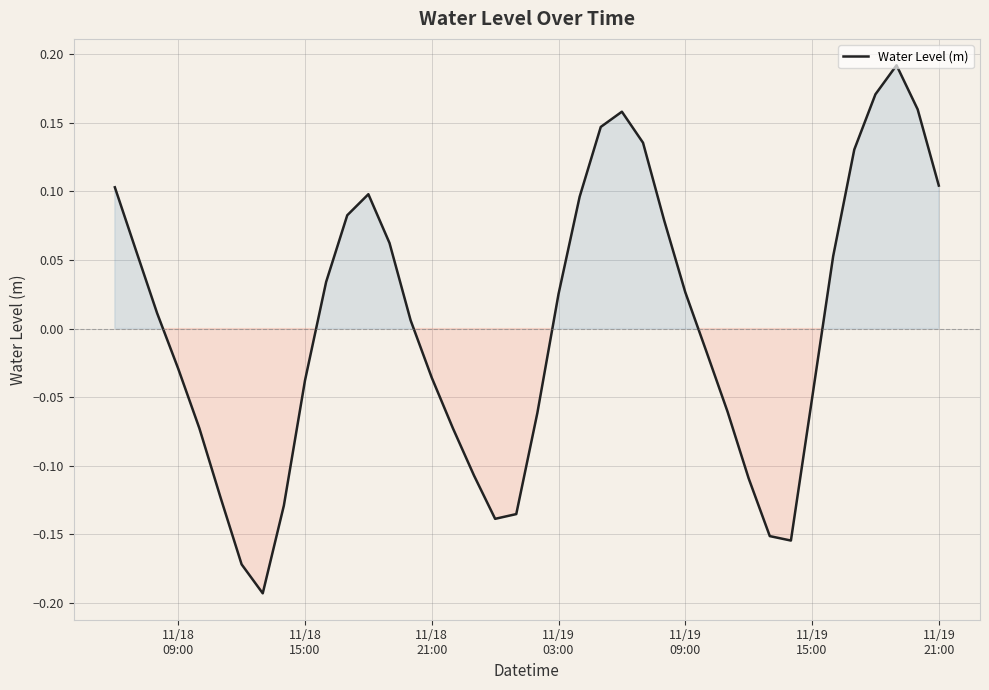

What is the difference between the maximum and minimum values?

0.4